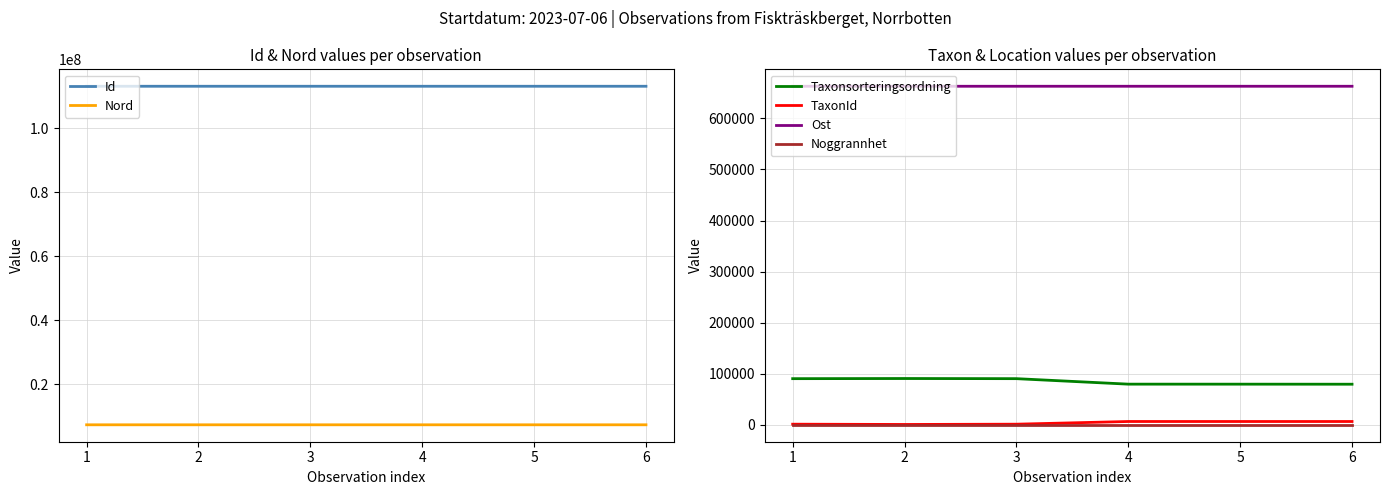

Does the chart display data point markers on the line(s)?

No